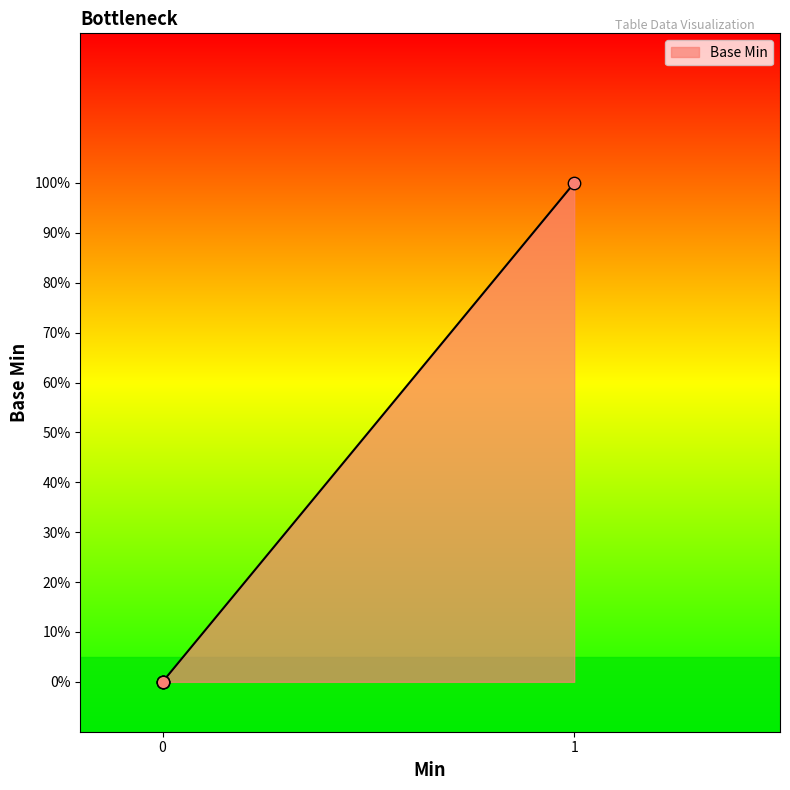

Does the chart have visible grid lines?

No